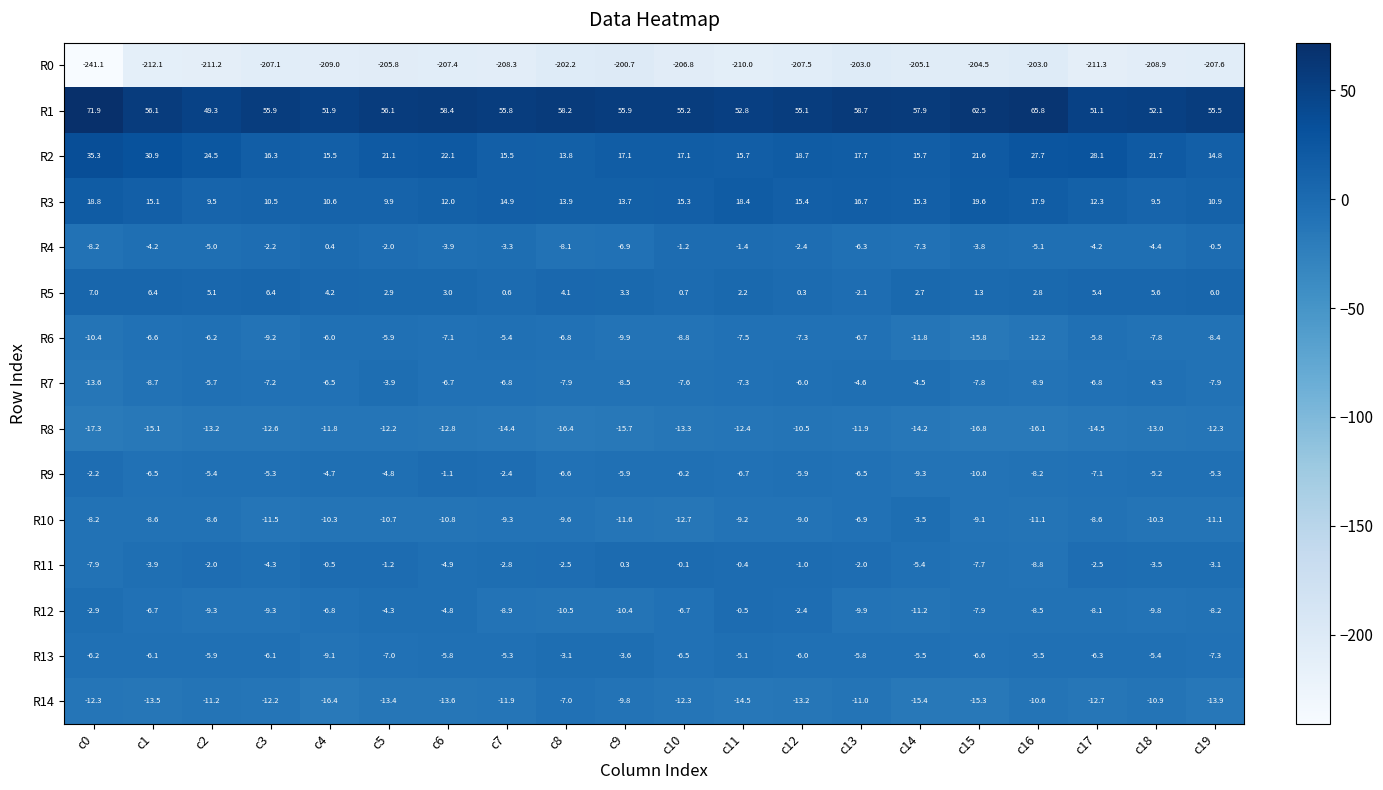

Which series changed the most between c2 and c3?

R2